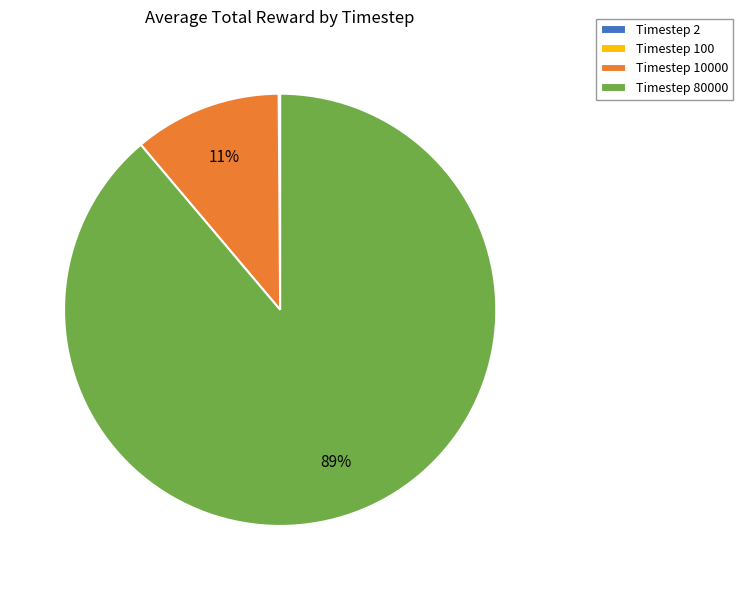

Which slice represents more than half of the pie?

Timestep 80000